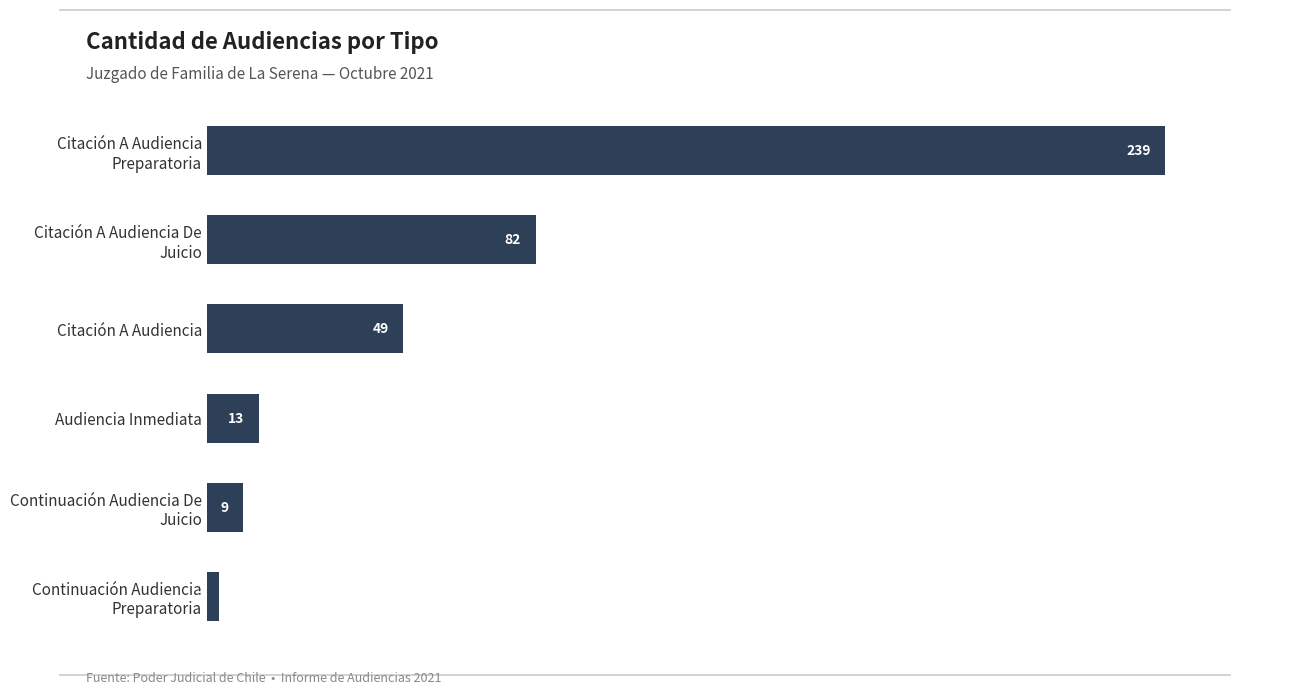

Approximately how many times larger is the value at Audiencia Inmediata compared to Citación A Audiencia?

0.3